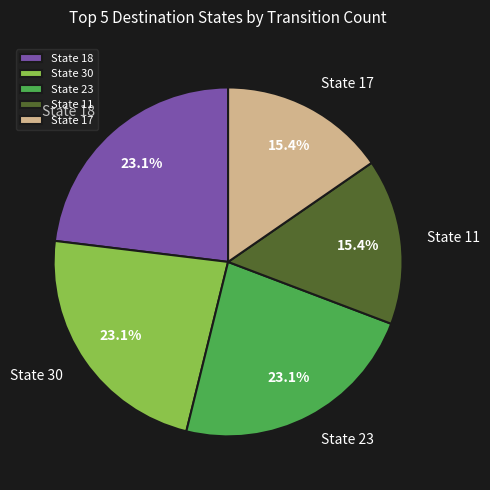

Combined, do State 18 and State 11 account for over 50%?

No